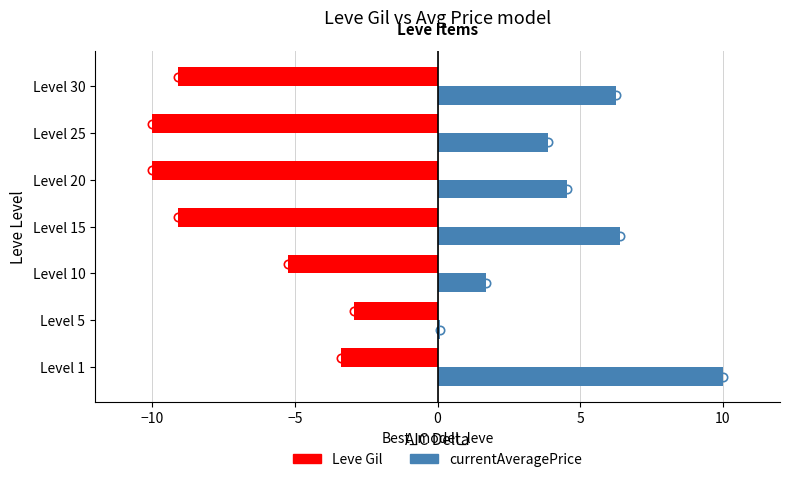

How many distinct data groups are displayed?

2